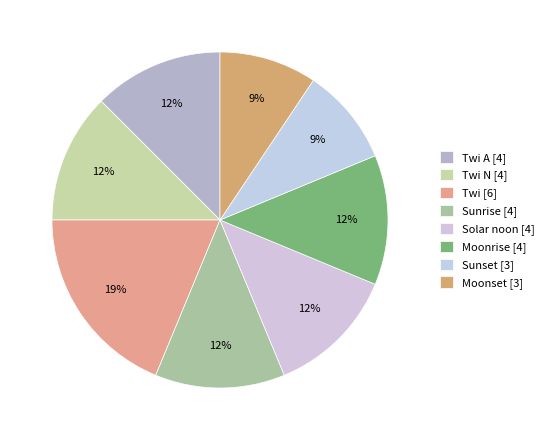

To the nearest percent, what is the average slice percentage?

12%